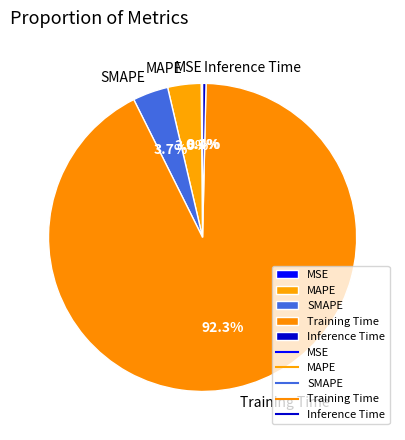

Is there any slice that represents more than half of the pie?

Yes